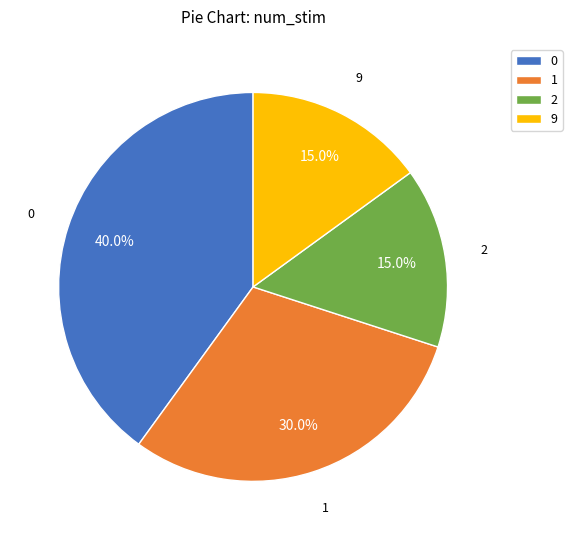

What percentage is NOT represented by 2?

85.0%